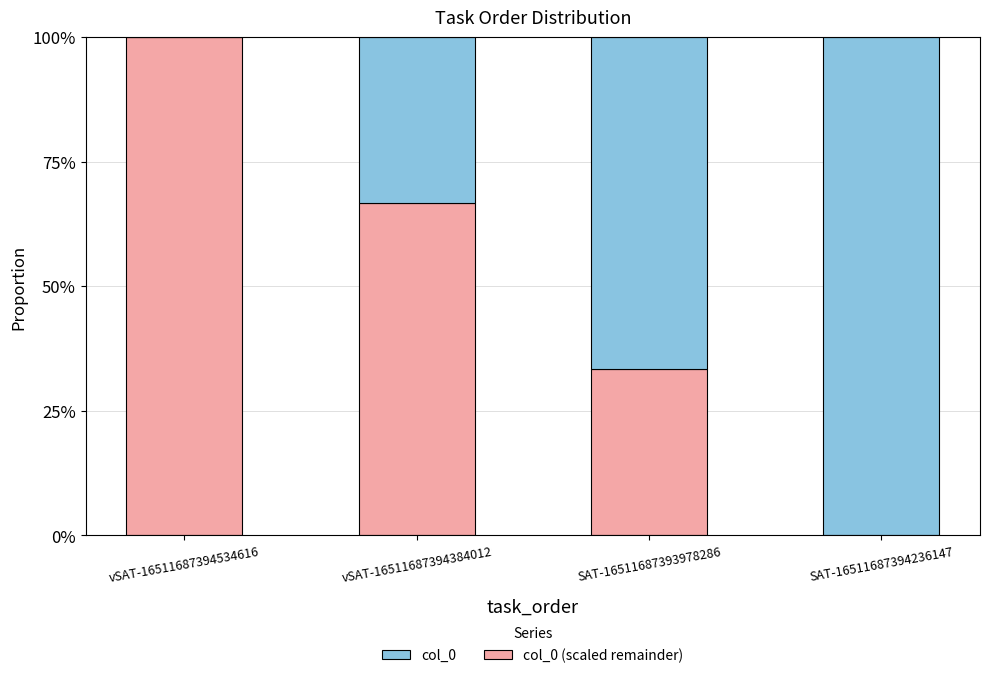

Are the bars grouped side by side (vs. stacked)?

No